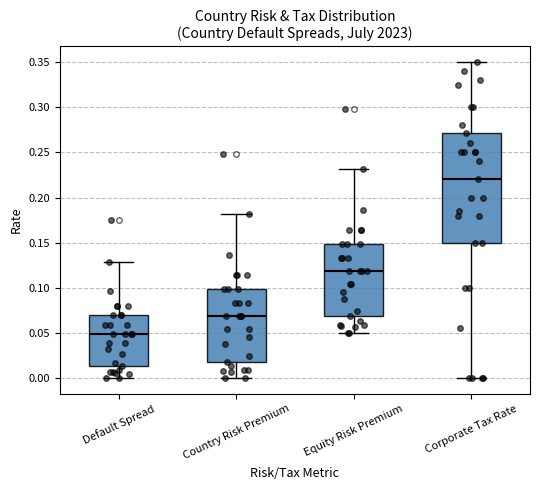

Comparing the boxes themselves (not the whiskers), which one is the tallest?

Corporate Tax Rate